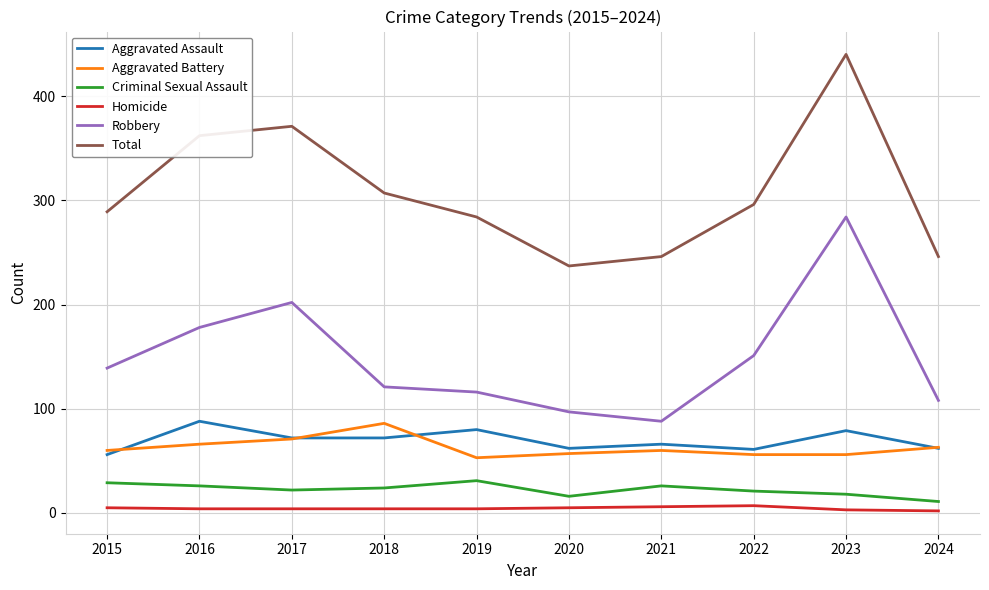

True or false: Aggravated Battery has a value of 56 at 2022.

True